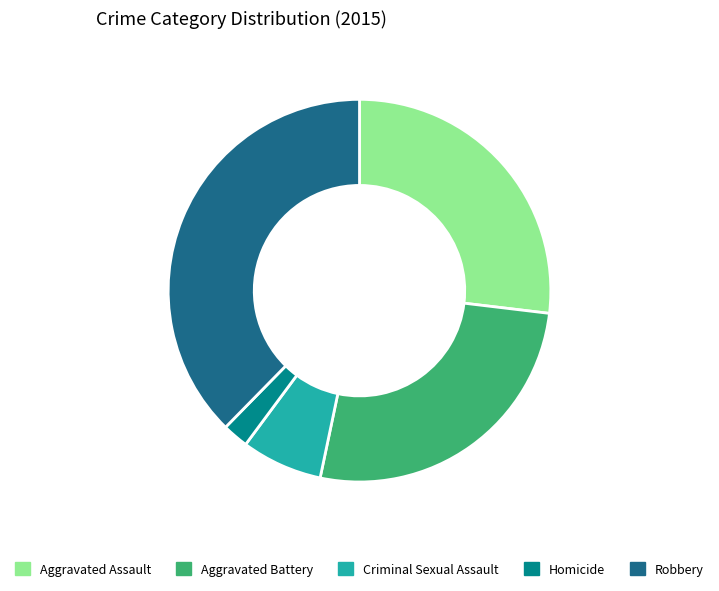

Does any single category account for the majority?

No